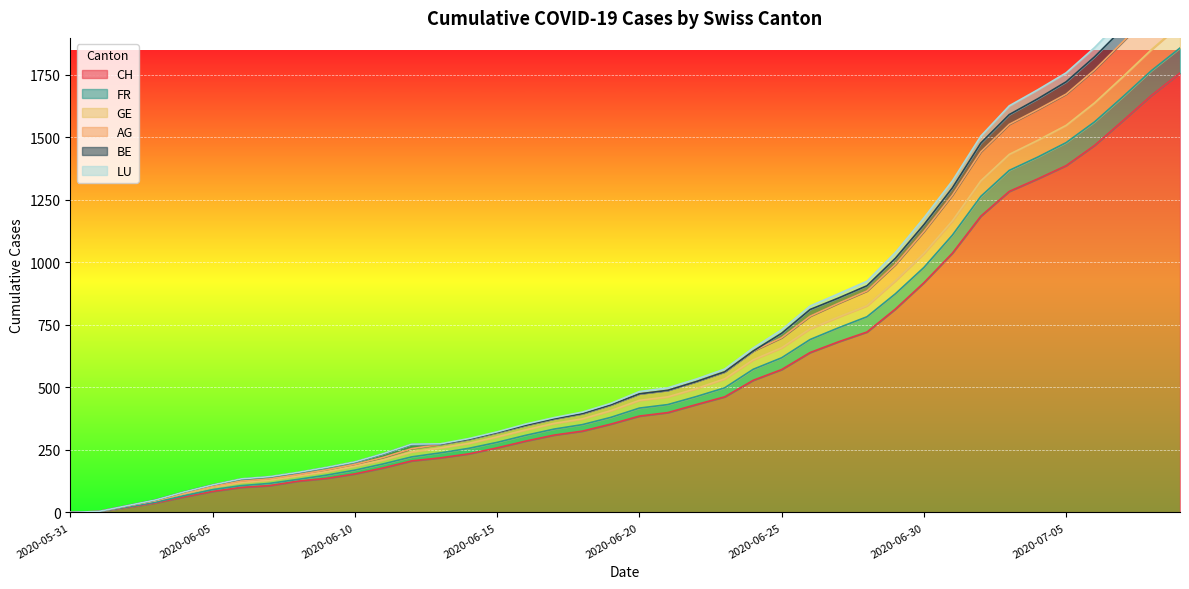

At which label does FR reach its peak?

2020-07-09